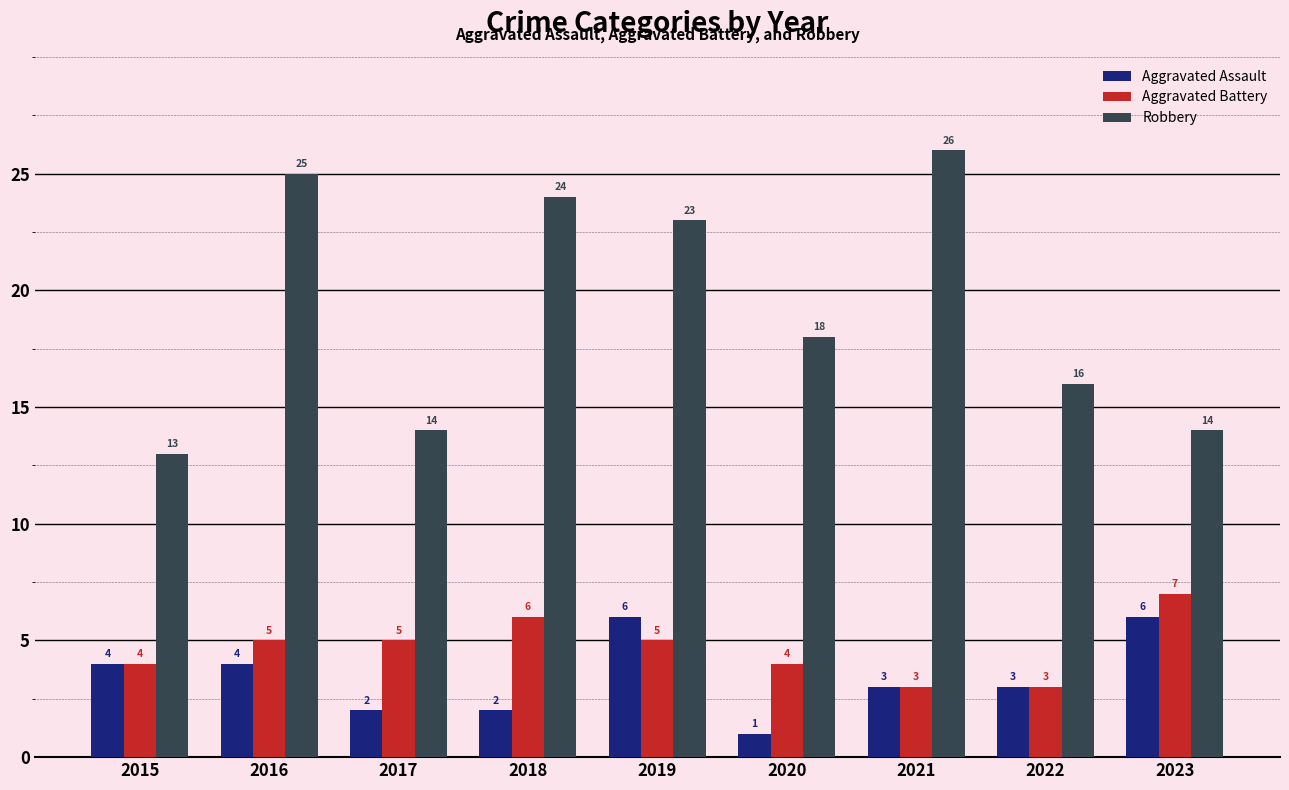

How many groups of bars are there?

9